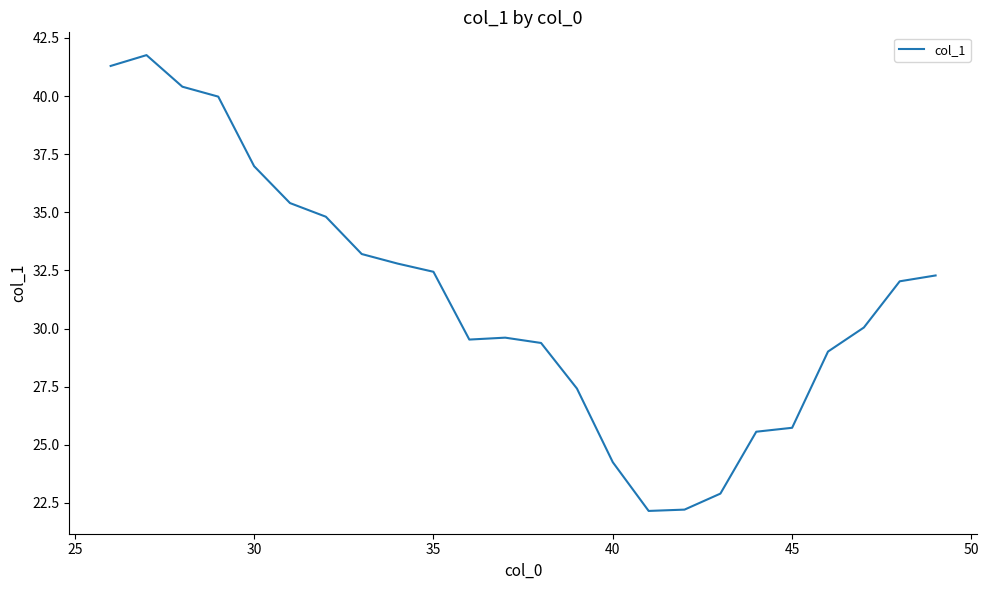

What is the minimum value shown in the chart?

22.2